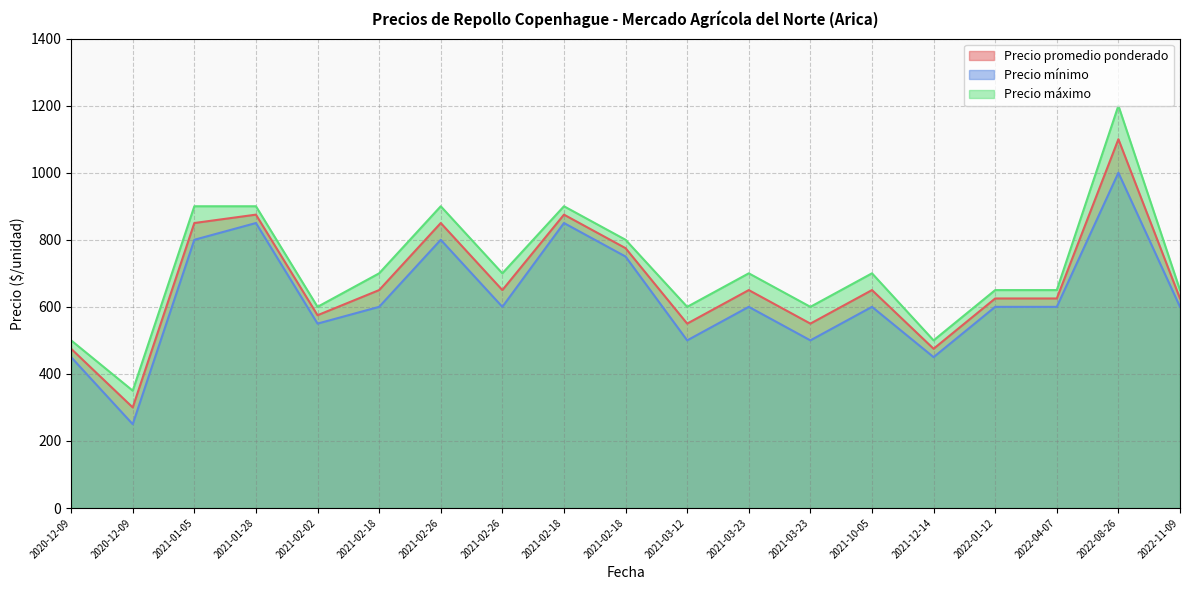

Reading left to right, transcribe all the data shown in this chart.

Precio promedio ponderado: 475	300	850	875	575	650	850	650	875	775	550	650	550	650	475	625	625	1100	625
Precio mínimo: 450	250	800	850	550	600	800	600	850	750	500	600	500	600	450	600	600	1000	600
Precio máximo: 500	350	900	900	600	700	900	700	900	800	600	700	600	700	500	650	650	1200	650